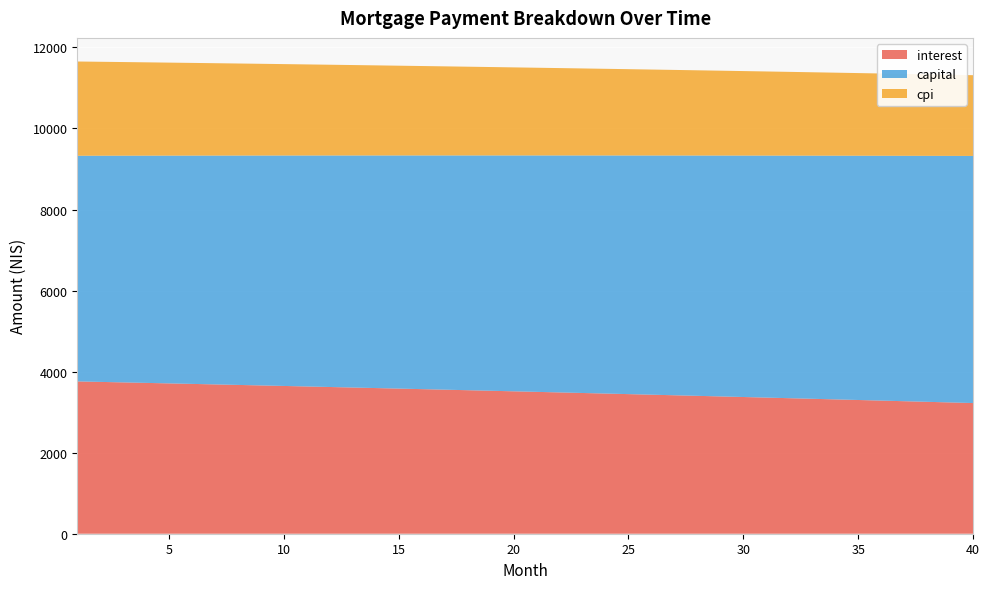

Reading left to right, transcribe all the data shown in this chart.

interest: 1=3758.8	2=3746.6	3=3734.3	4=3722.0	5=3709.6	6=3697.2	7=3684.6	8=3672.0	9=3659.3	10=3646.5	11=3633.6	12=3620.7	13=3607.7	14=3594.6	15=3581.4	16=3568.1	17=3554.8	18=3541.3	19=3527.8	20=3514.2	21=3500.5	22=3486.8	23=3472.9	24=3459.0	25=3445.0	26=3430.9	27=3416.7	28=3402.4	29=3388.1	30=3373.7	31=3359.1	32=3344.5	33=3329.8	34=3315.1	35=3300.2	36=3285.2	37=3270.2	38=3255.1	39=3239.8	40=3224.5
capital: 1=5568.5	2=5581.5	3=5594.5	4=5607.6	5=5620.7	6=5633.8	7=5646.9	8=5660.1	9=5673.3	10=5686.6	11=5699.8	12=5713.1	13=5726.4	14=5739.8	15=5753.2	16=5766.6	17=5780.1	18=5793.6	19=5807.1	20=5820.6	21=5834.2	22=5847.8	23=5861.5	24=5875.2	25=5888.9	26=5902.6	27=5916.4	28=5930.2	29=5944.0	30=5957.9	31=5971.8	32=5985.7	33=5999.7	34=6013.7	35=6027.7	36=6041.8	37=6055.9	38=6070.0	39=6084.2	40=6098.4
cpi: 1=2325.8	2=2318.2	3=2310.5	4=2302.8	5=2295.1	6=2287.3	7=2279.5	8=2271.6	9=2263.7	10=2255.7	11=2247.6	12=2239.5	13=2231.4	14=2223.2	15=2215.0	16=2206.7	17=2198.4	18=2190.0	19=2181.5	20=2173.0	21=2164.5	22=2155.9	23=2147.3	24=2138.6	25=2129.8	26=2121.0	27=2112.2	28=2103.2	29=2094.3	30=2085.3	31=2076.2	32=2067.1	33=2057.9	34=2048.7	35=2039.4	36=2030.0	37=2020.7	38=2011.2	39=2001.7	40=1992.1